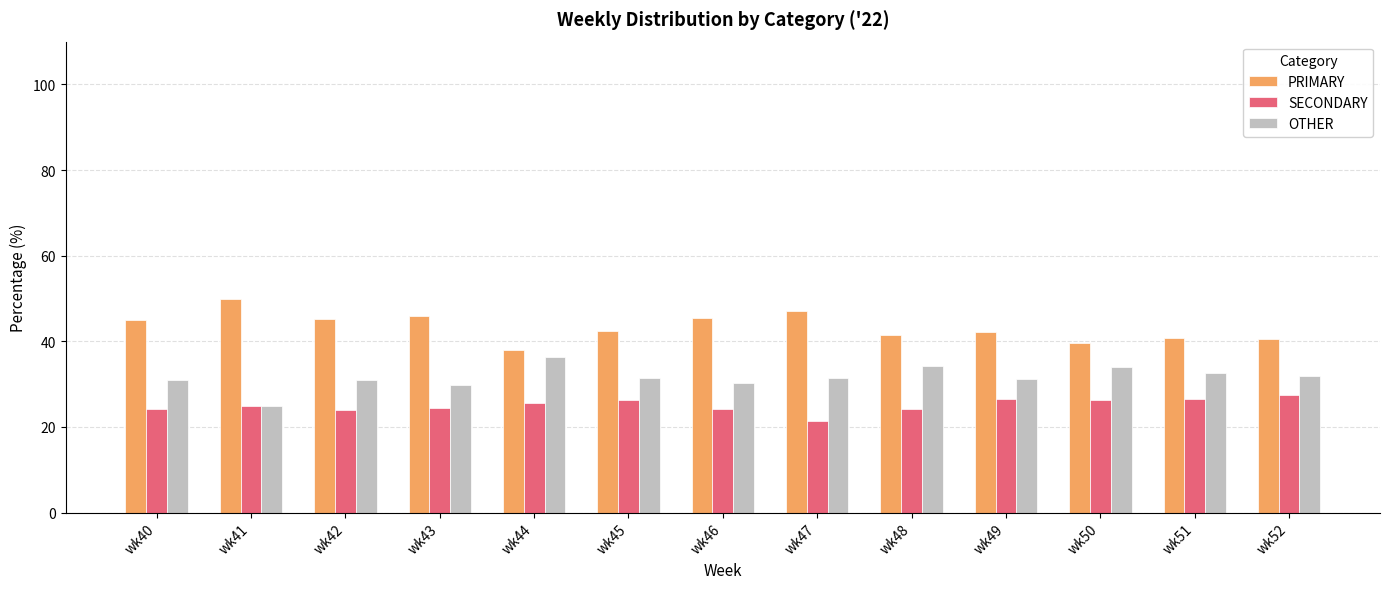

What are all the series names shown in the legend?

PRIMARY, SECONDARY, OTHER